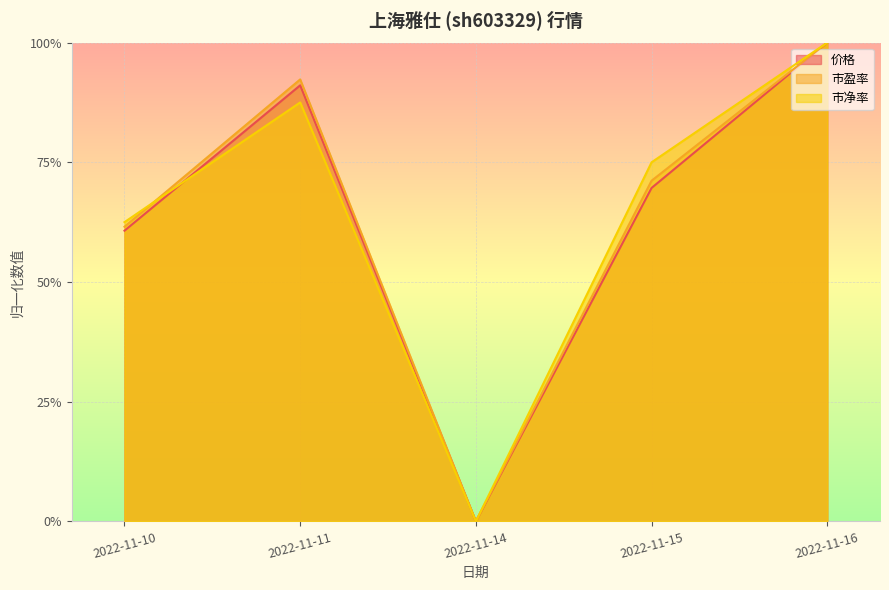

How many data points in 市净率 are above 0?

4